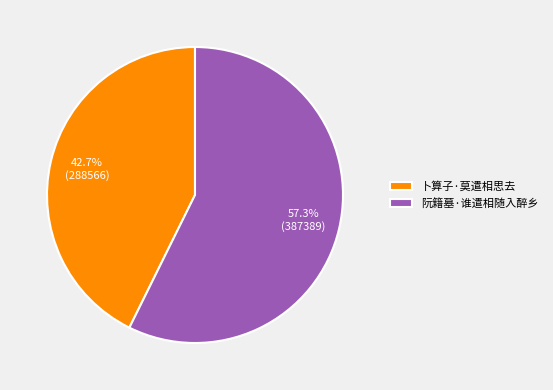

What percentage do 卜算子·莫遣相思去 and 阮籍墓·谁遣相随入醉乡 together represent?

100.0%